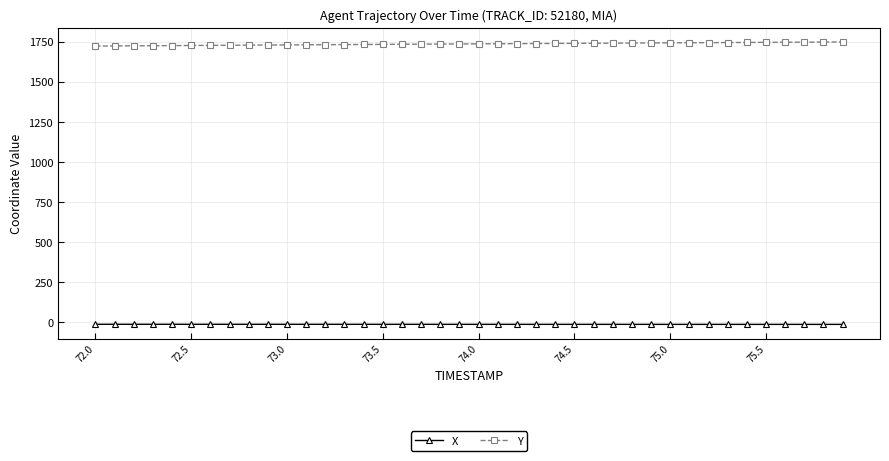

At how many categories does at least one series exceed 778?

40